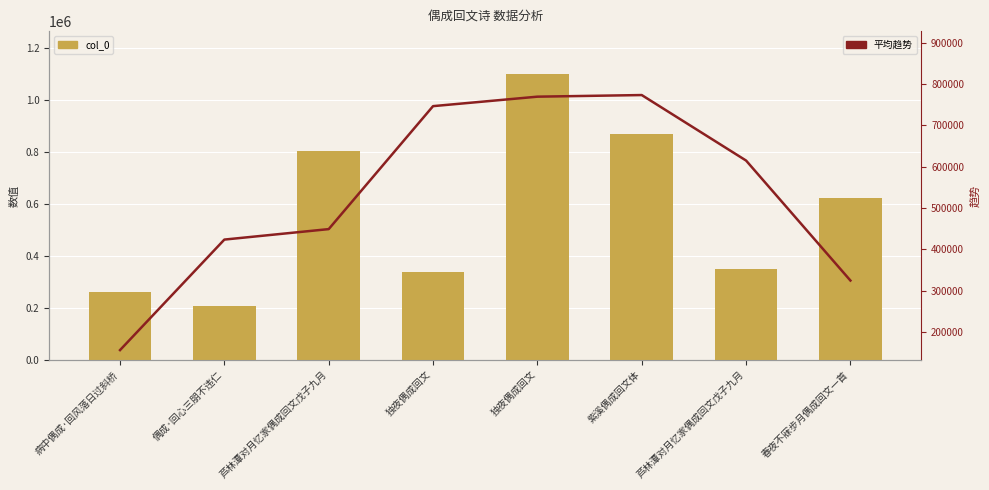

What is the difference between the maximum and minimum values in the col_0 series?

892598.0